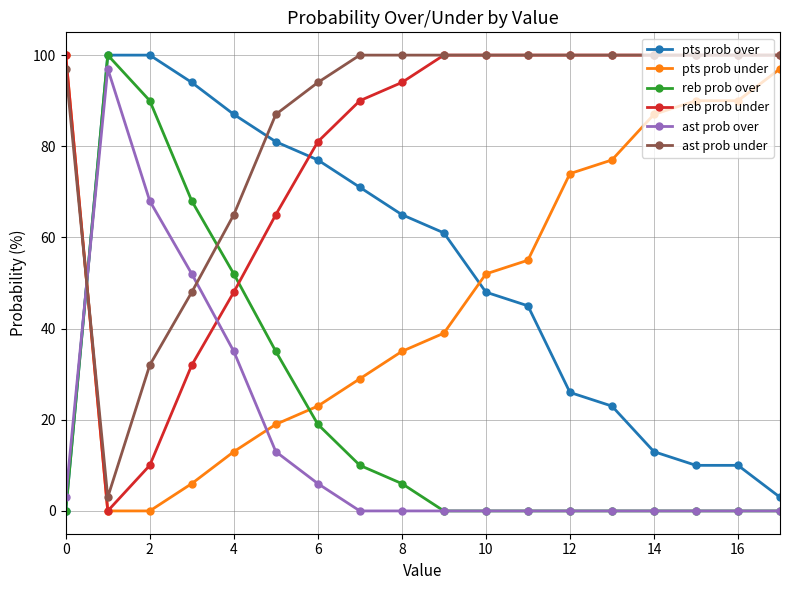

Which series ends up on top after the final intersection of ast prob over and pts prob over?

pts prob over